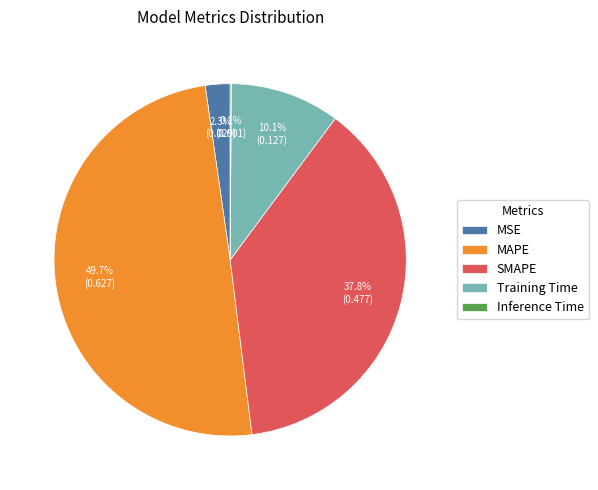

Does SMAPE represent more than half of the total?

No